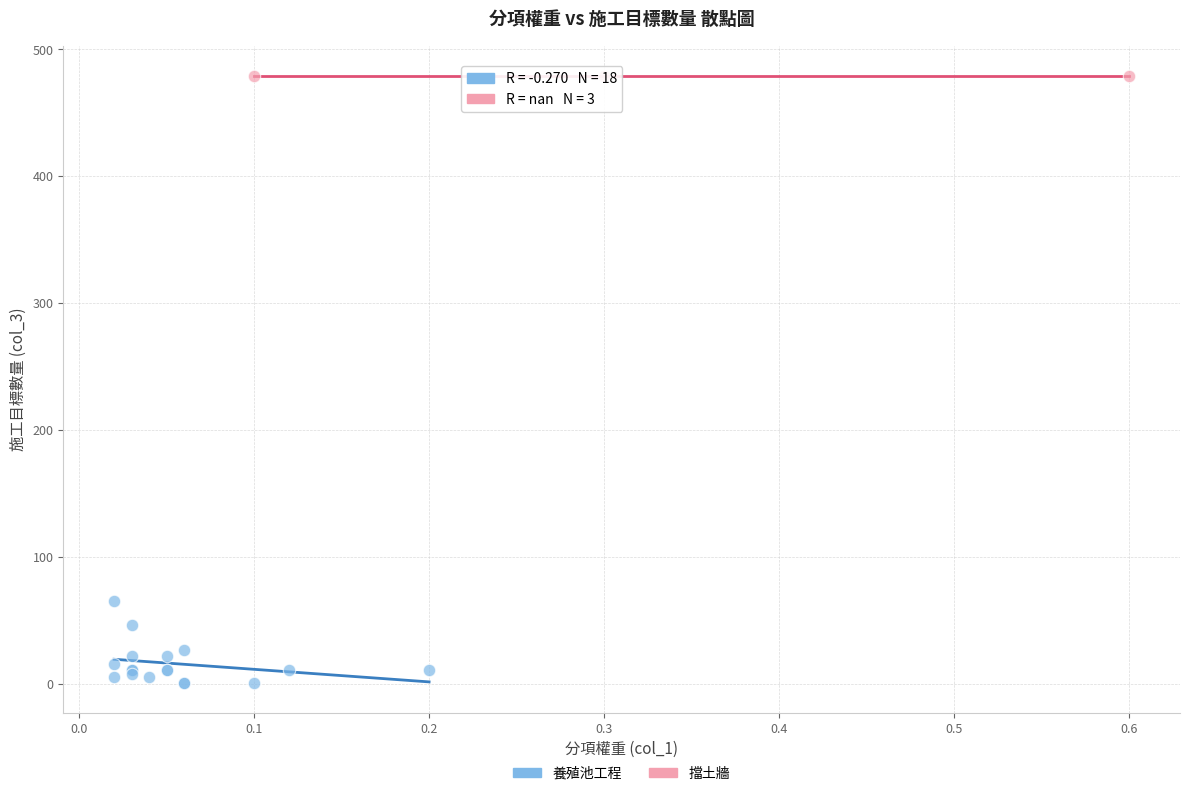

Which series reaches the minimum Y coordinate?

養殖池工程